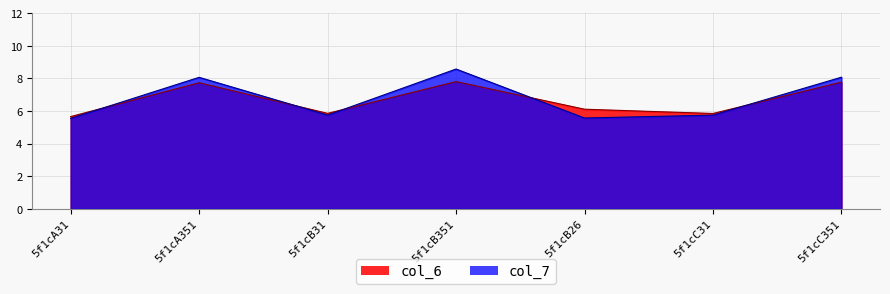

At 5f1cB31, list the series in order from largest to smallest.

col_6, col_7